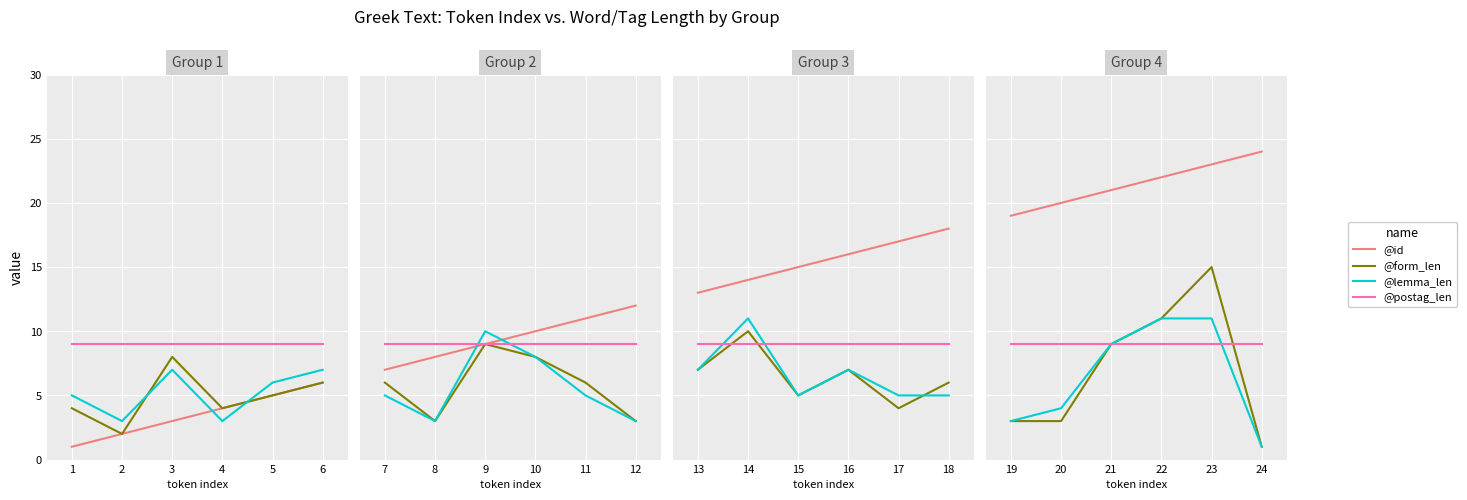

List the labels in order of @lemma_len value, largest first.

22, 23, 21, 20, 19, 24